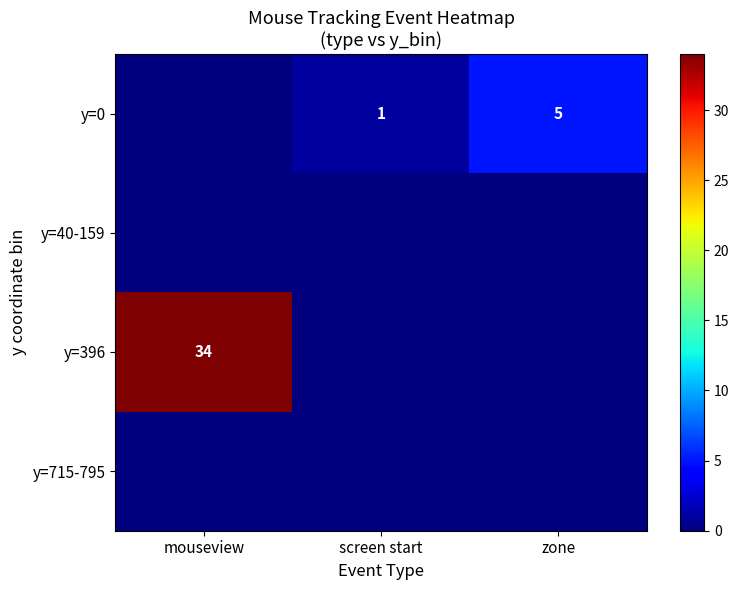

Which category has the highest value across all series?

mouseview